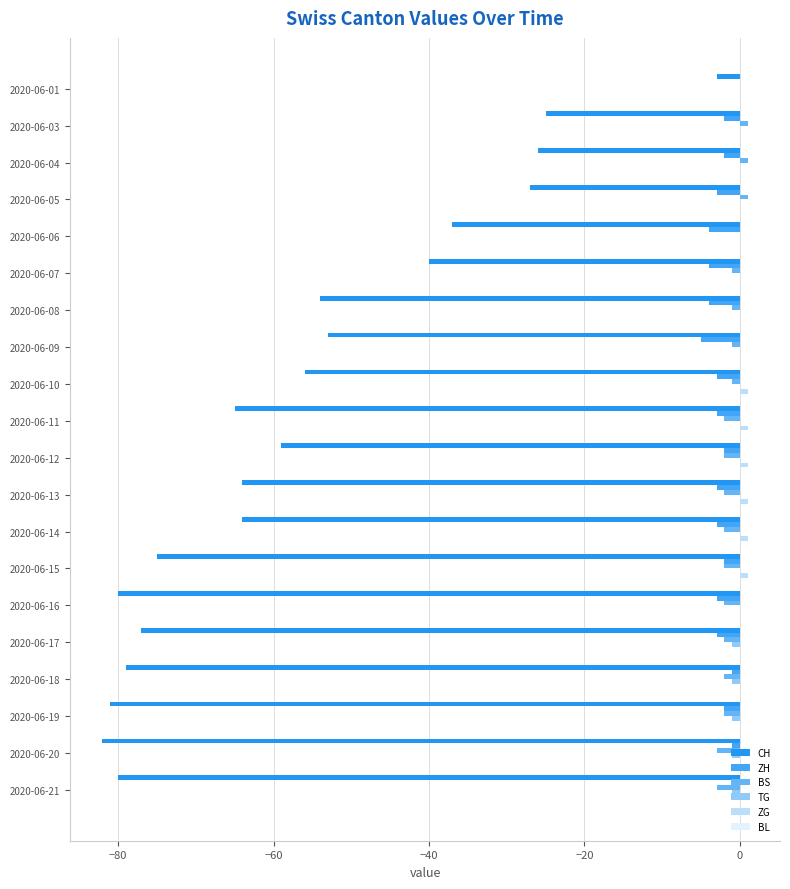

How many data points in ZH are above -3?

9